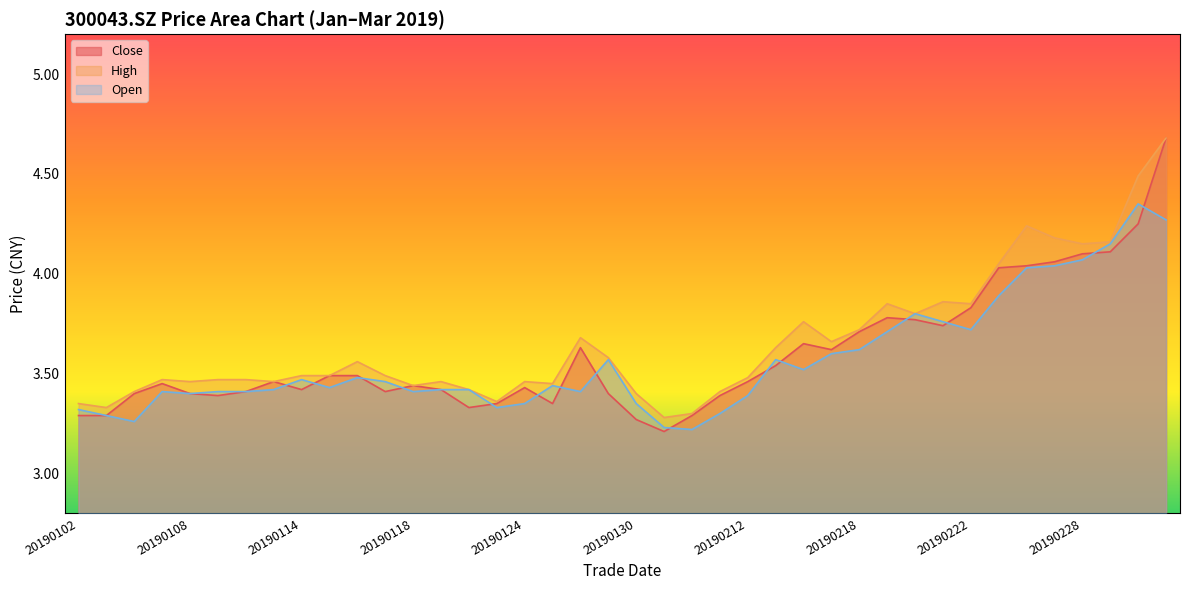

Which label corresponds to the smallest value in the chart?

20190131